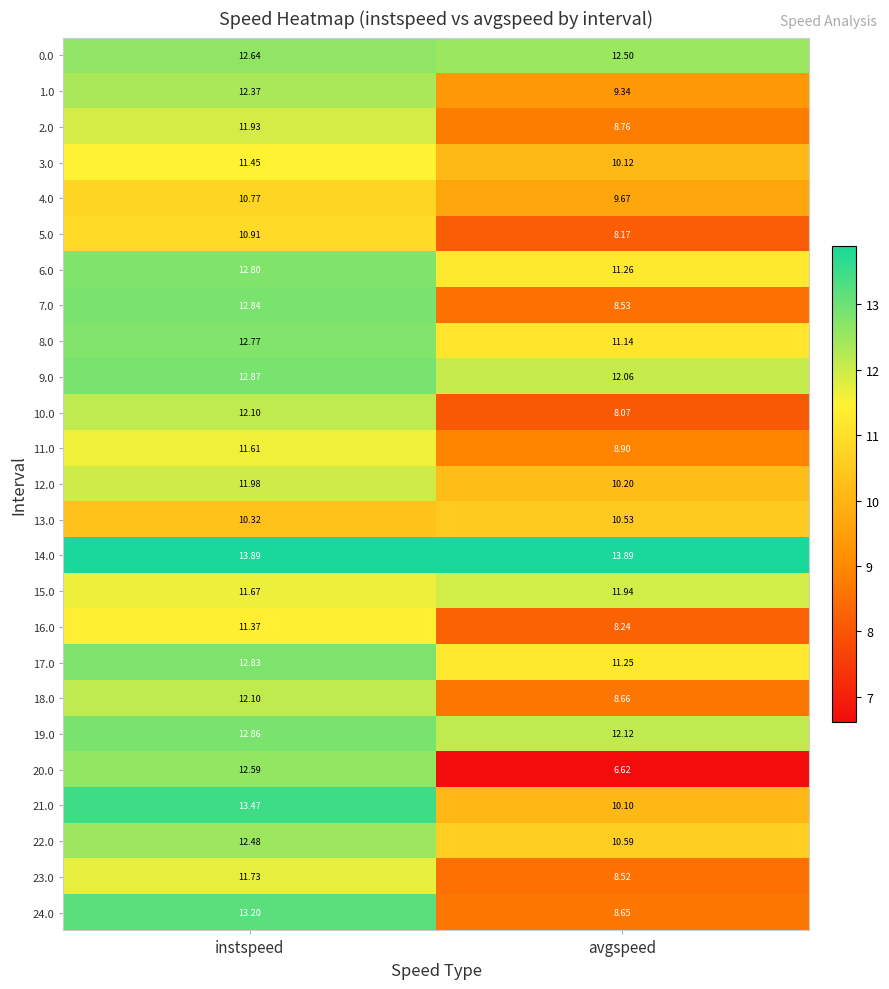

Where does the 20.0 series first go above 12?

instspeed